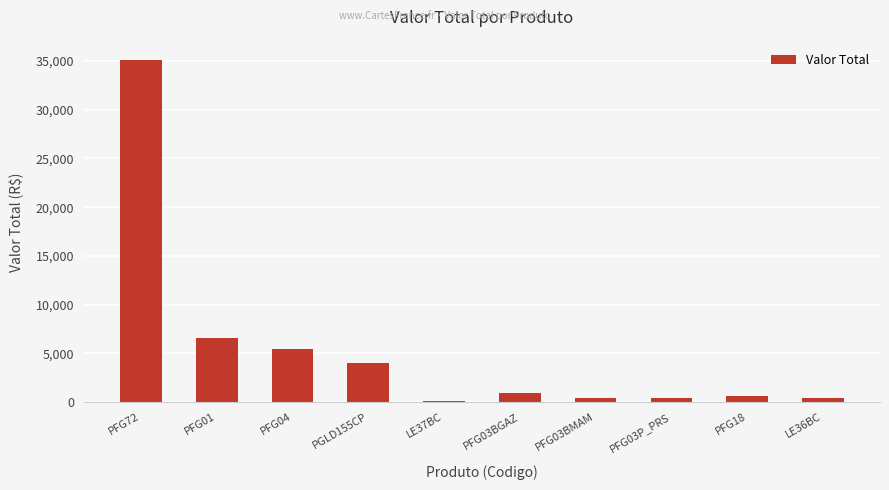

What is the greatest value displayed?

35139.7